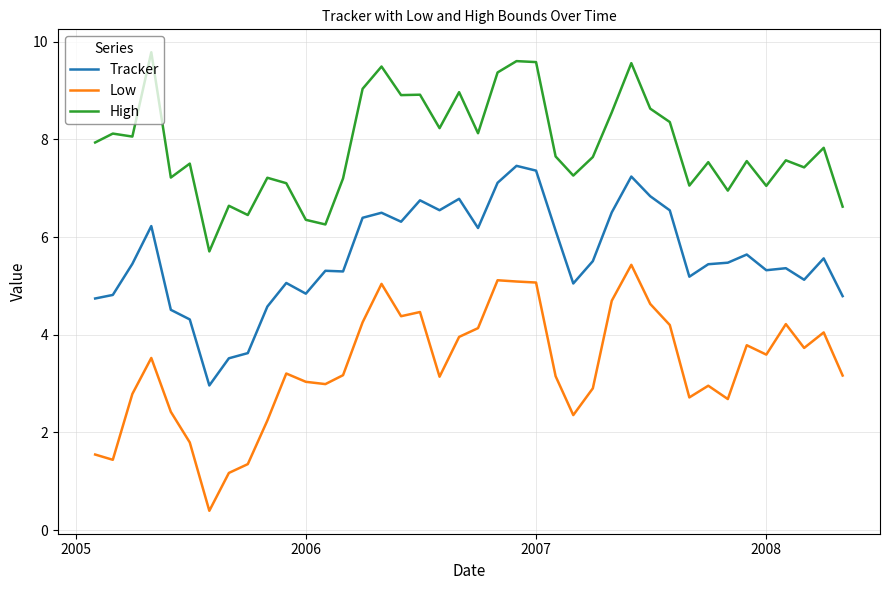

Which series has the largest total across all categories?

High